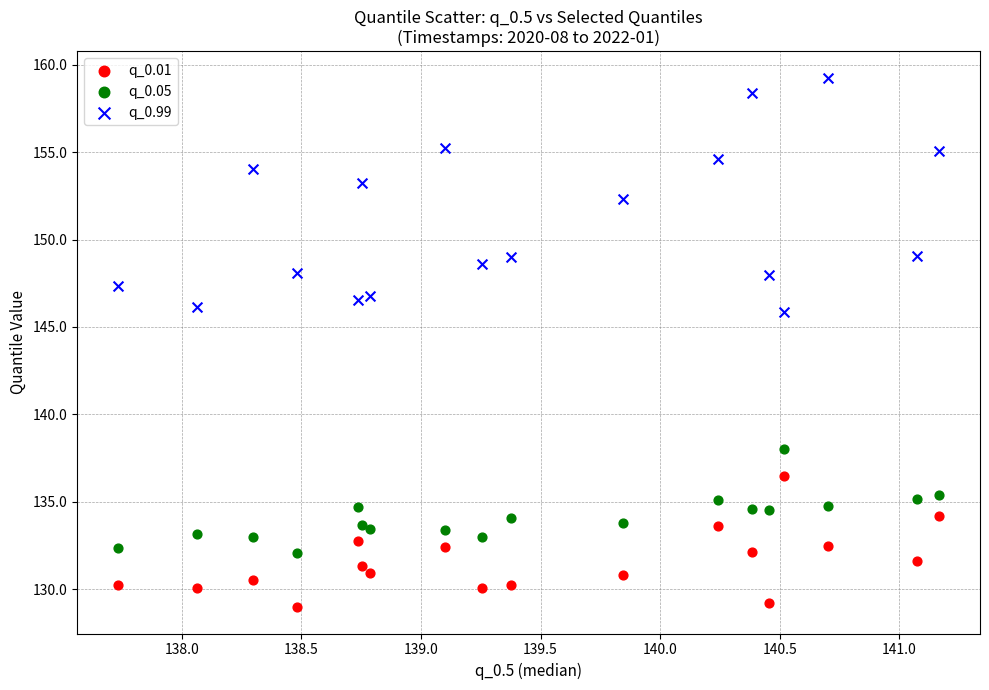

Which series has the largest Y range (max minus min)?

q_0.99